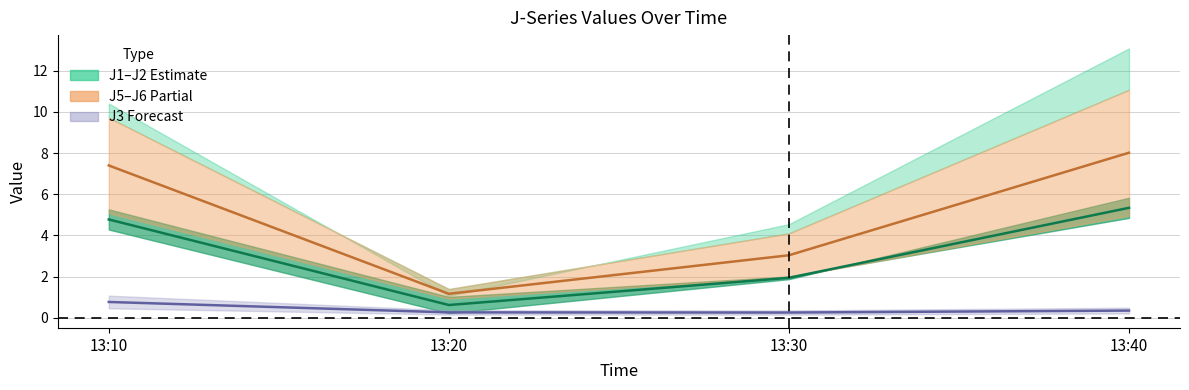

Which series has the largest total across all categories?

J5/J6 mid